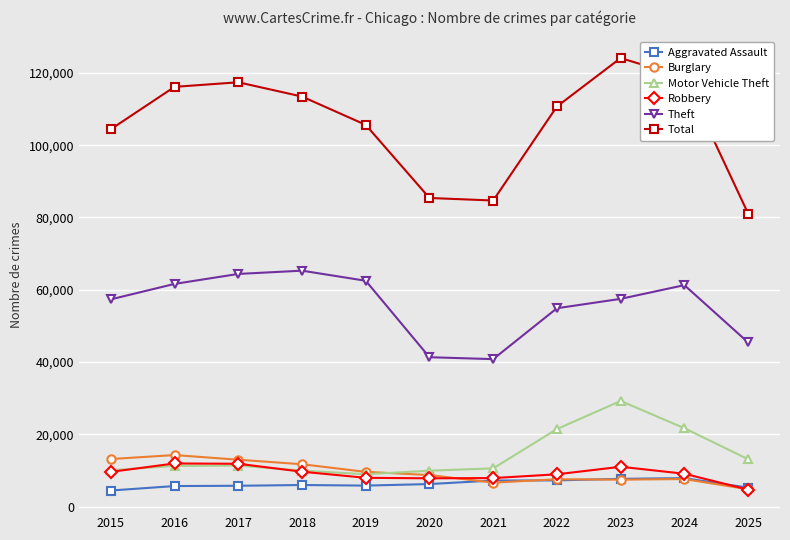

True or false: Motor Vehicle Theft has more than 1 points higher than both neighbors.

True